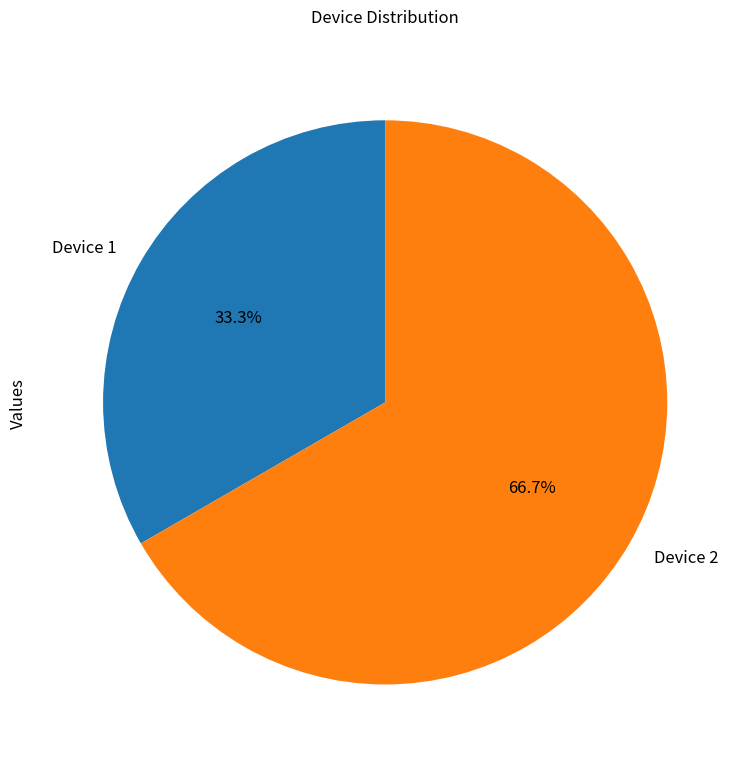

What percentage is the Device 2 slice, to the nearest percent?

67%